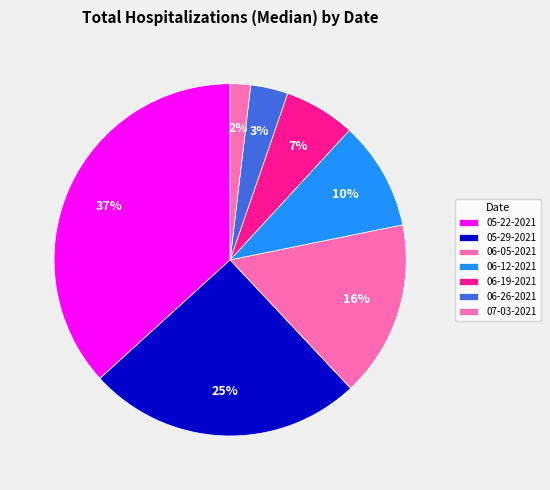

Is it true that 06-05-2021 is 16% of the pie?

True